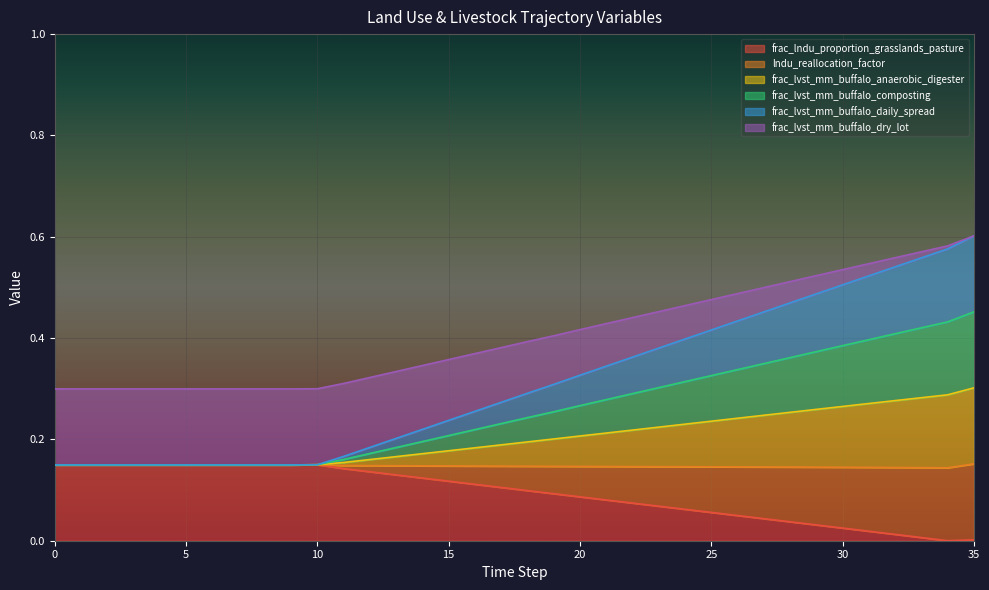

What is the average value of the frac_lndu_proportion_grasslands_pasture series?

0.1